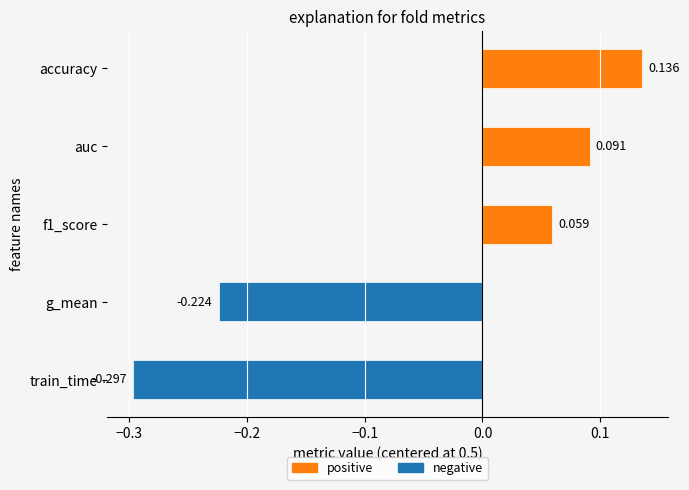

Count the number of categories in the chart.

5